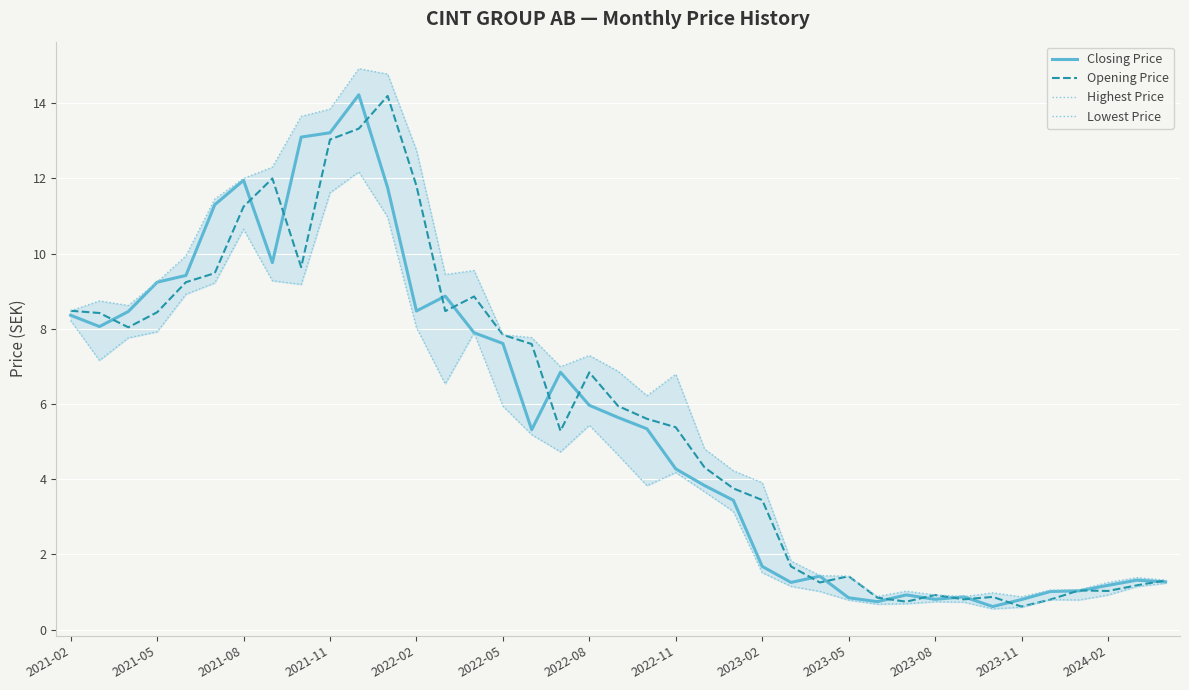

What position from the left is 29?

30